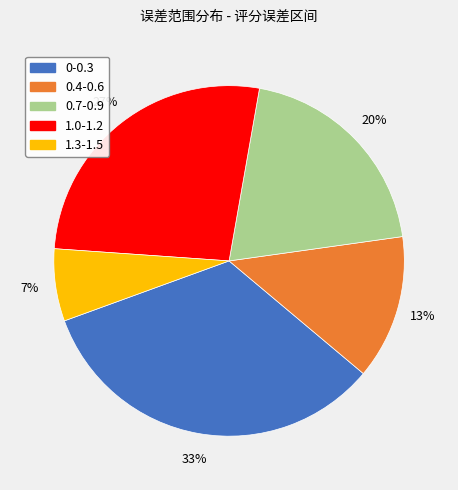

Does 1.3-1.5 account for over 50% of the chart?

No